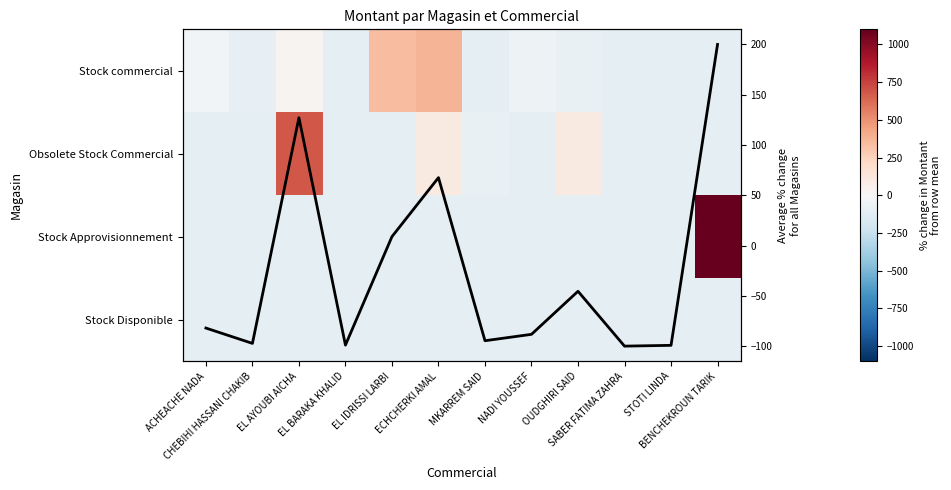

How many positive values does the Obsolete Stock Commercial series have?

3